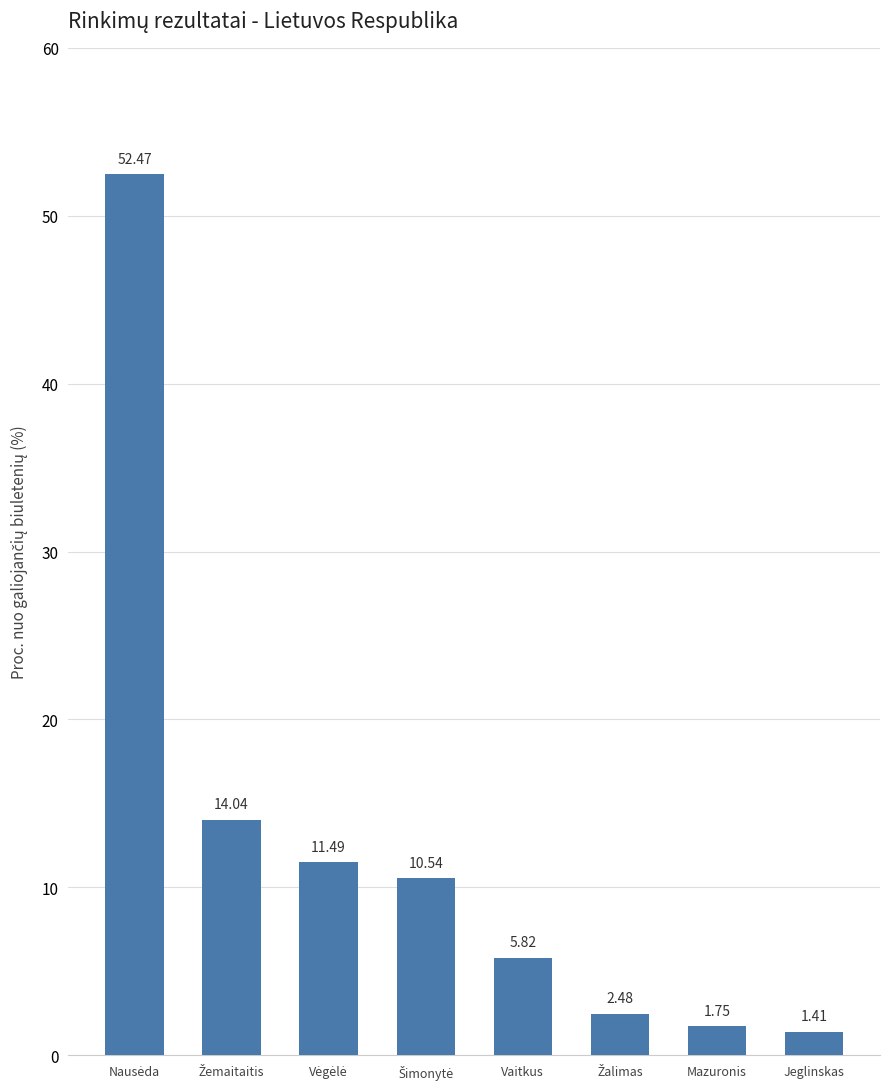

What is the label of the 5th bar from the left?

Vaitkus